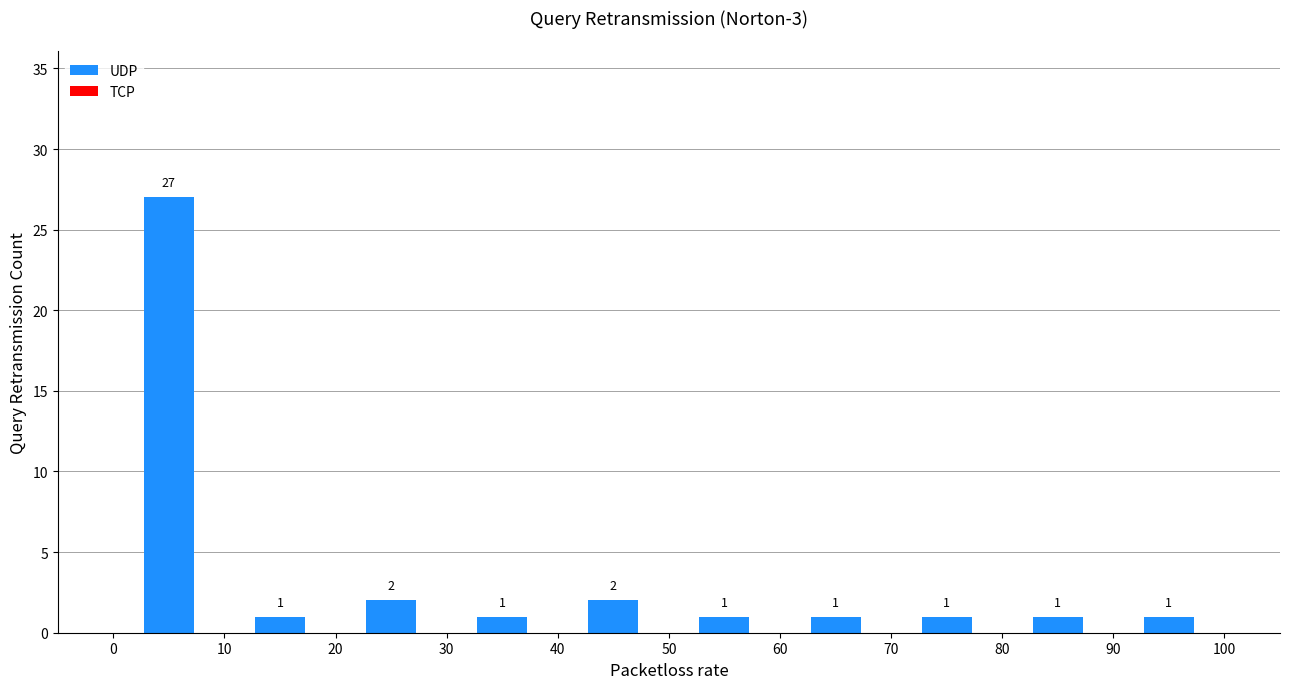

Reading left to right, list every bar in this chart as the range it spans on the x-axis followed by its height.

0 to 10: 27
10 to 20: 1
20 to 30: 2
30 to 40: 1
40 to 50: 2
50 to 60: 1
60 to 70: 1
70 to 80: 1
80 to 90: 1
90 to 100: 1